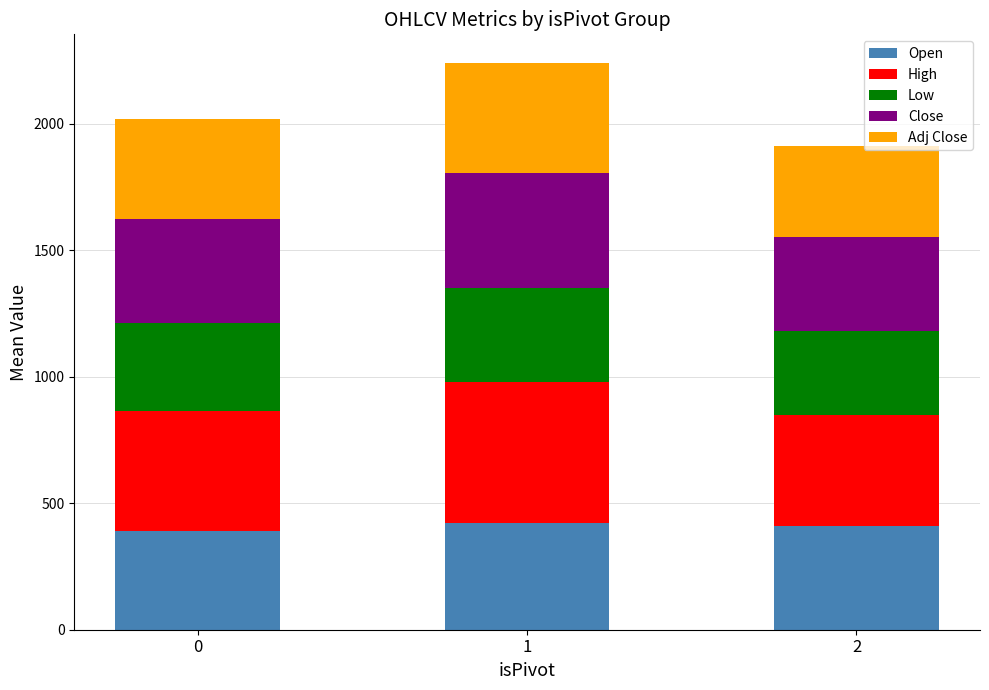

How many values in the Open series exceed 411?

2